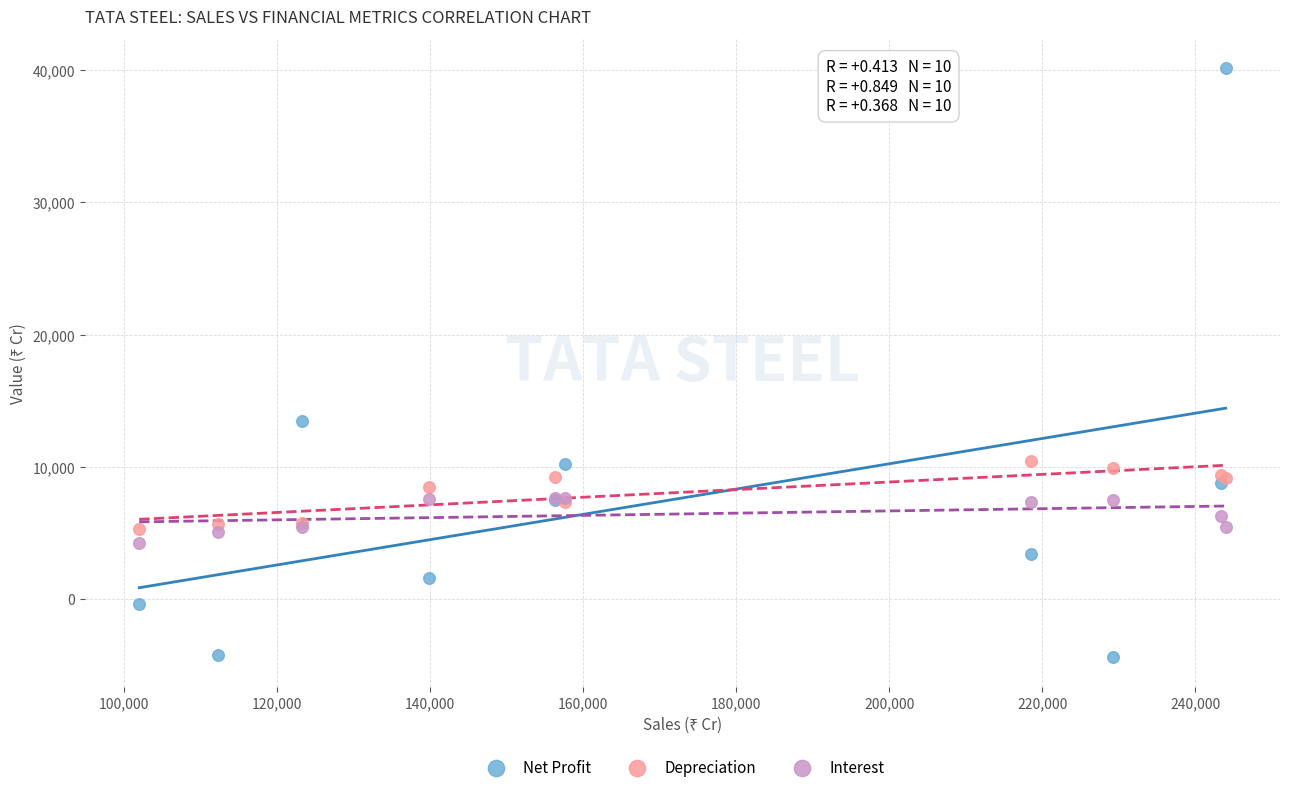

In the Net Profit series, what Y value is closest to 17858?

13434.3